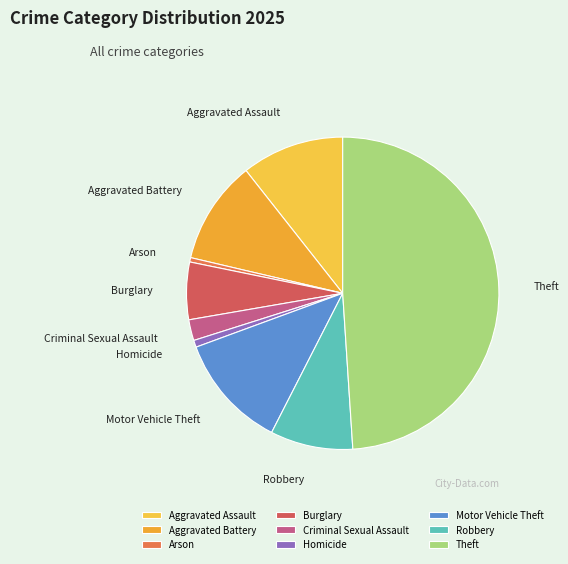

Is it true that Burglary is 20% of the pie?

False